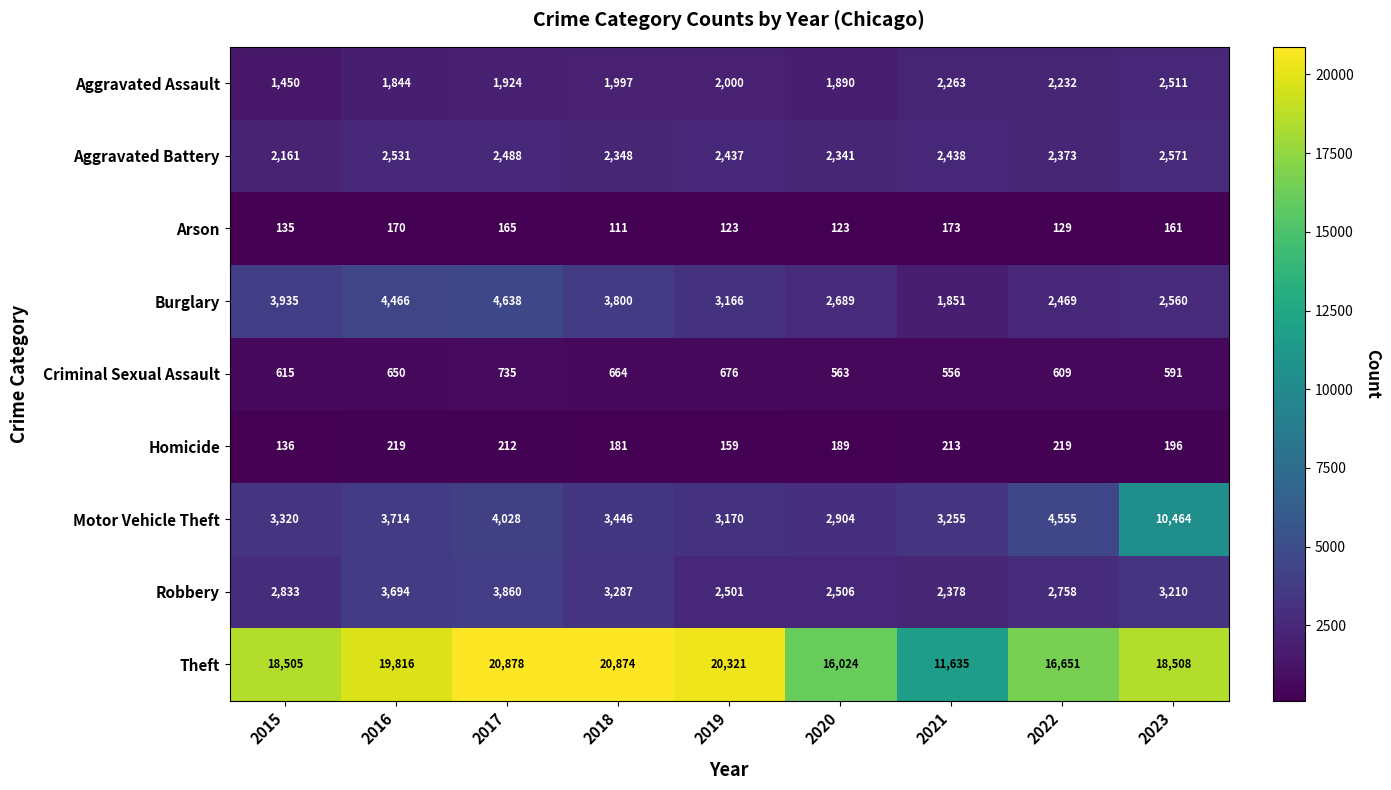

What is the total value across all series at 2015?

33090